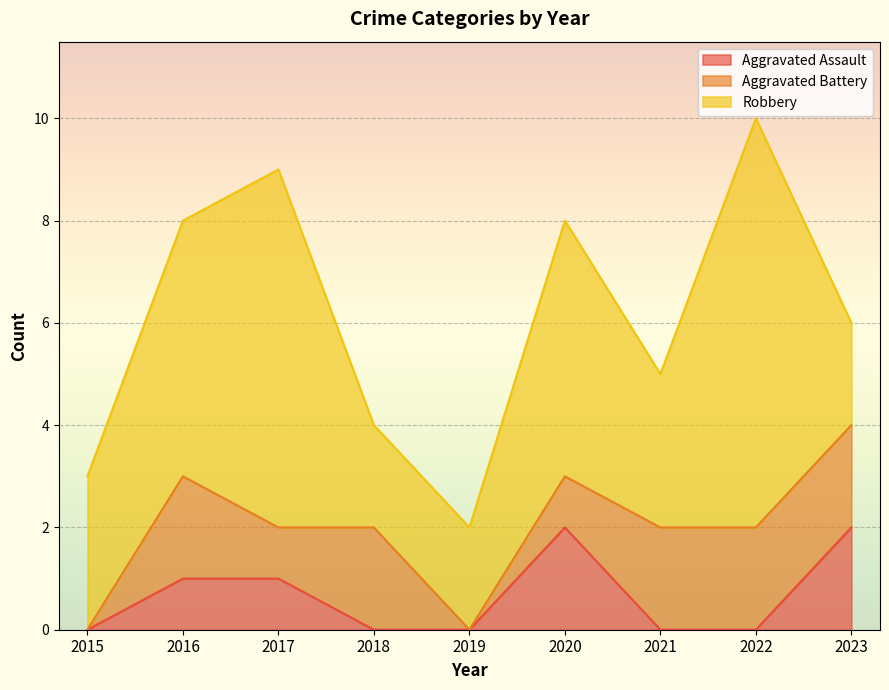

Is the value of Aggravated Battery at 2022 greater than the value of Aggravated Assault at 2021?

Yes